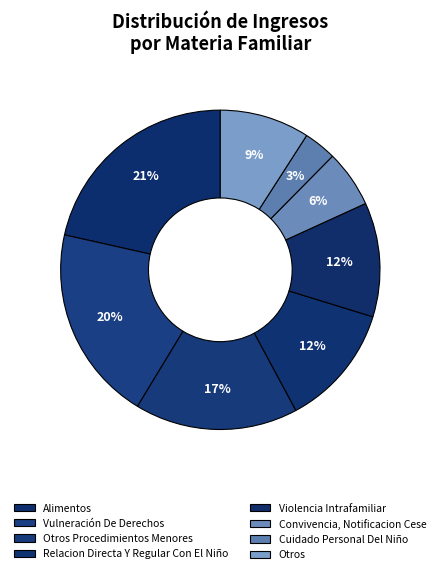

Which slice is the largest?

Alimentos